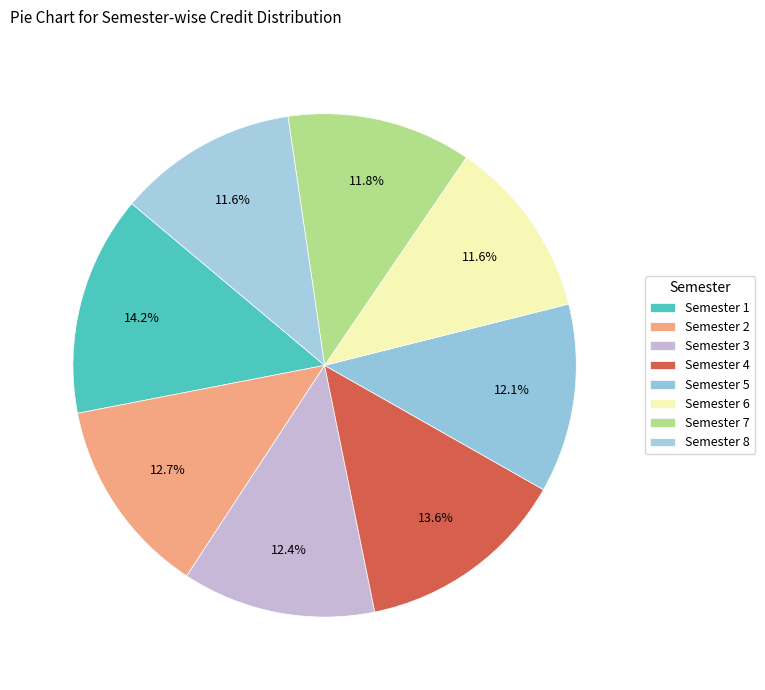

The Semester 6 slice represents 1% of the pie. True or false?

False